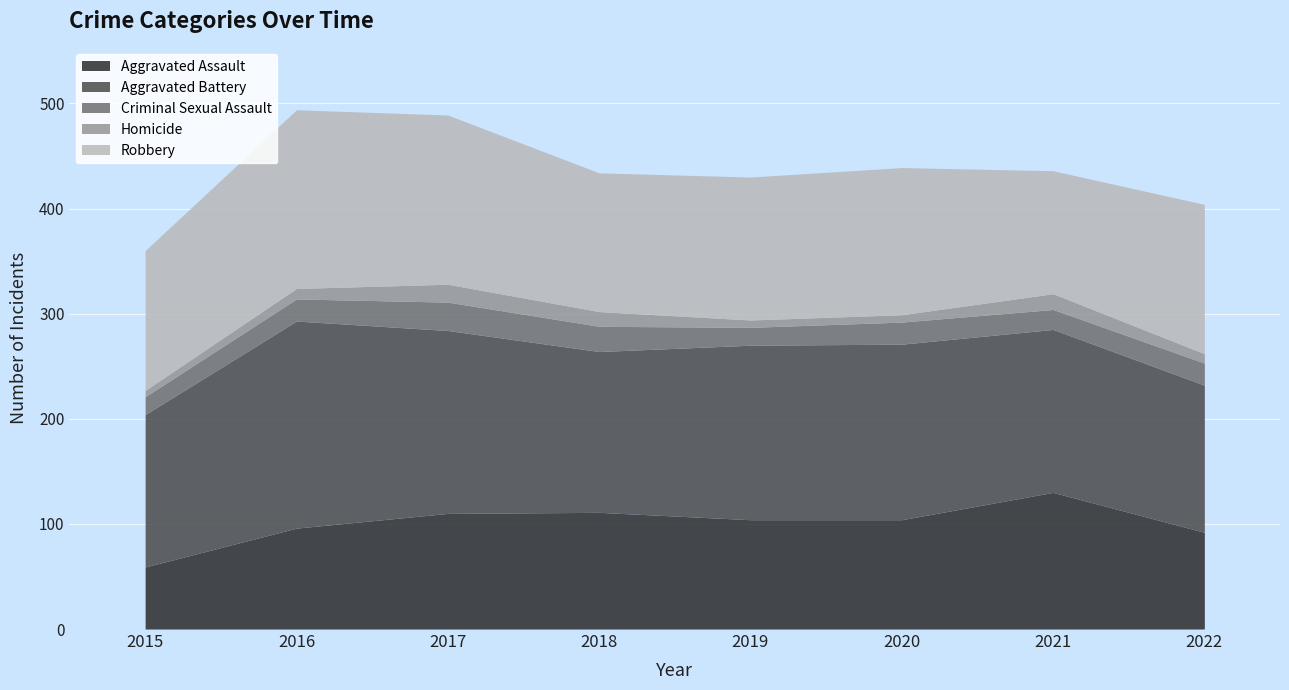

What is the maximum value for Aggravated Assault?

130